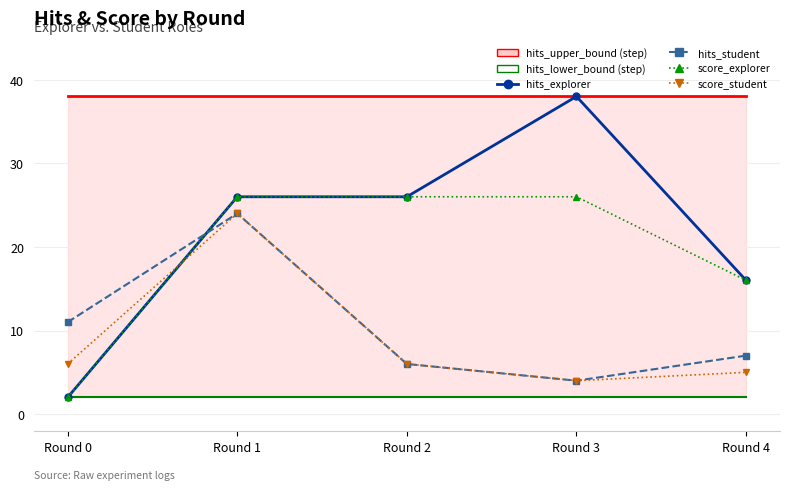

At which label is hits_lower_bound closest to 2?

Round 0